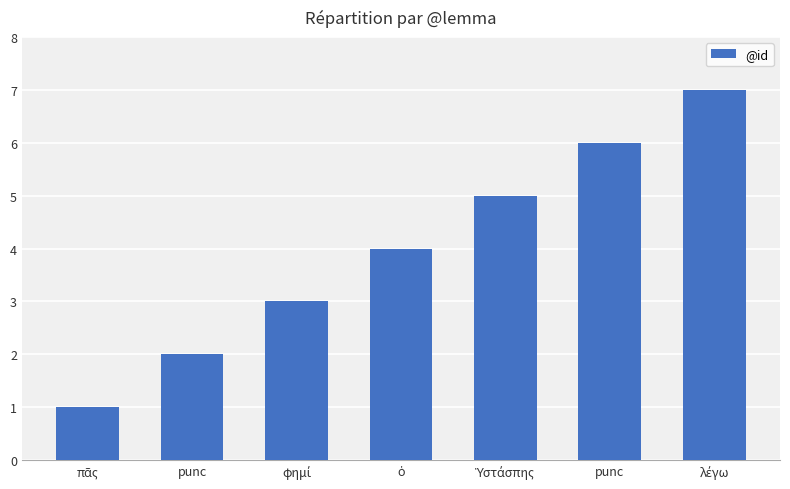

Between ὁ and Ὑστάσπης, which is larger?

Ὑστάσπης